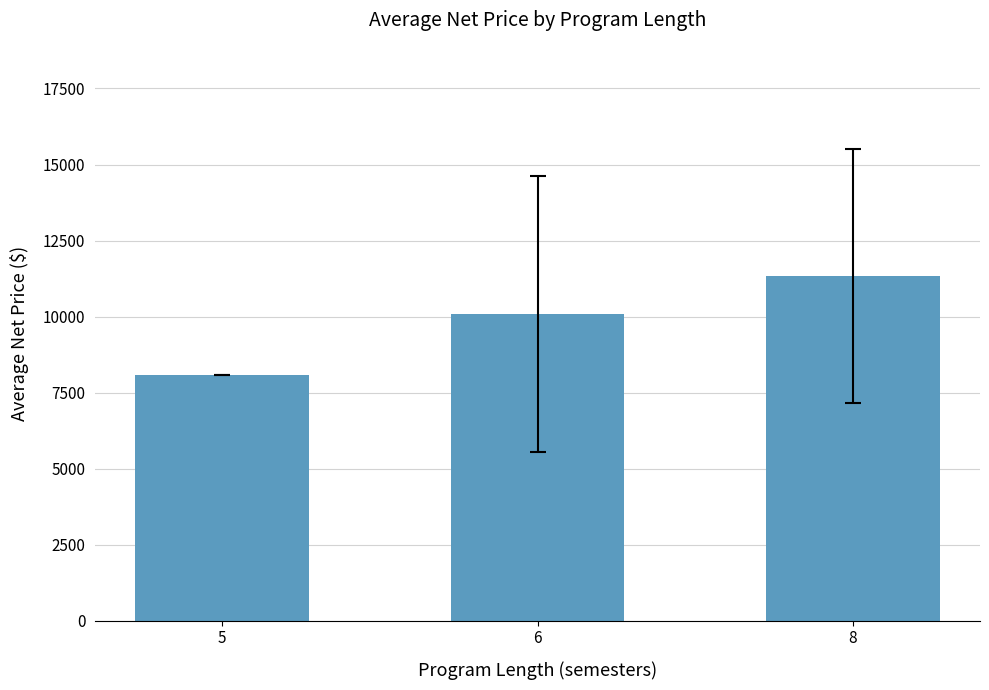

Rank the categories by value from lowest to highest.

5, 6, 8